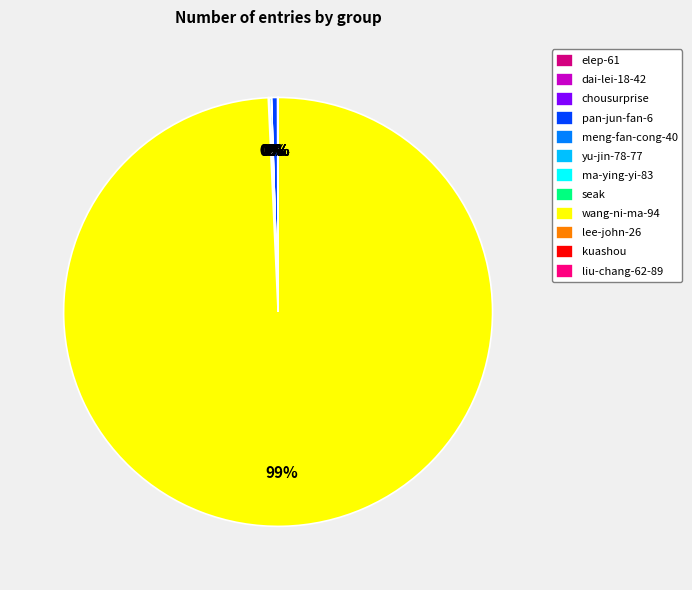

To the nearest percent, what is the average slice percentage?

8%